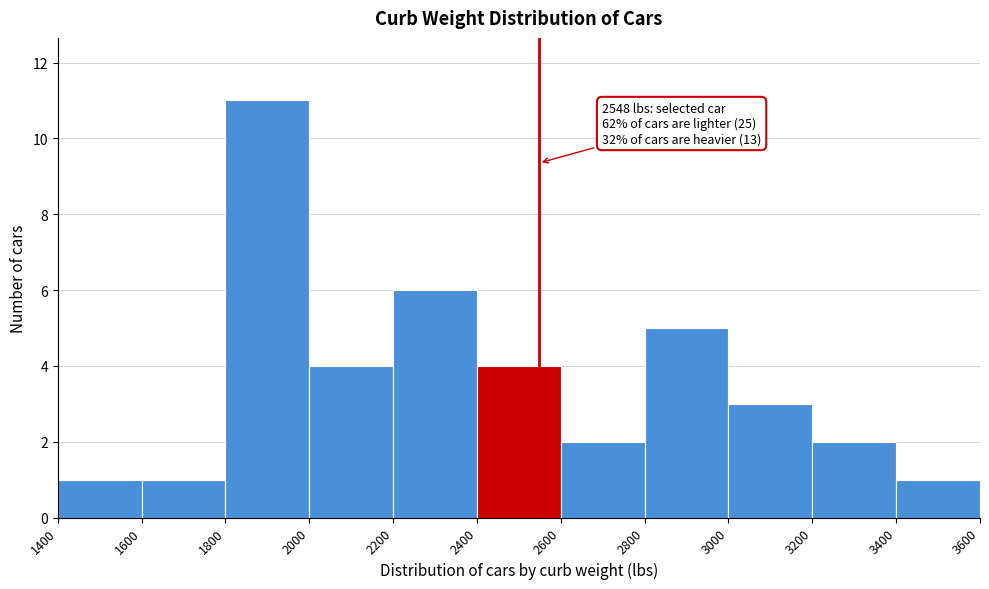

Which range on the x-axis has the tallest bar?

1800 to 2000